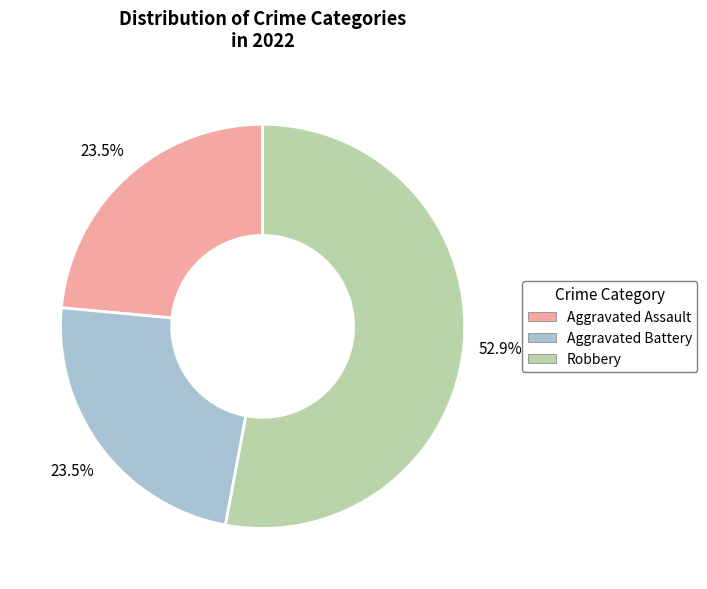

Does any single category account for the majority?

Yes